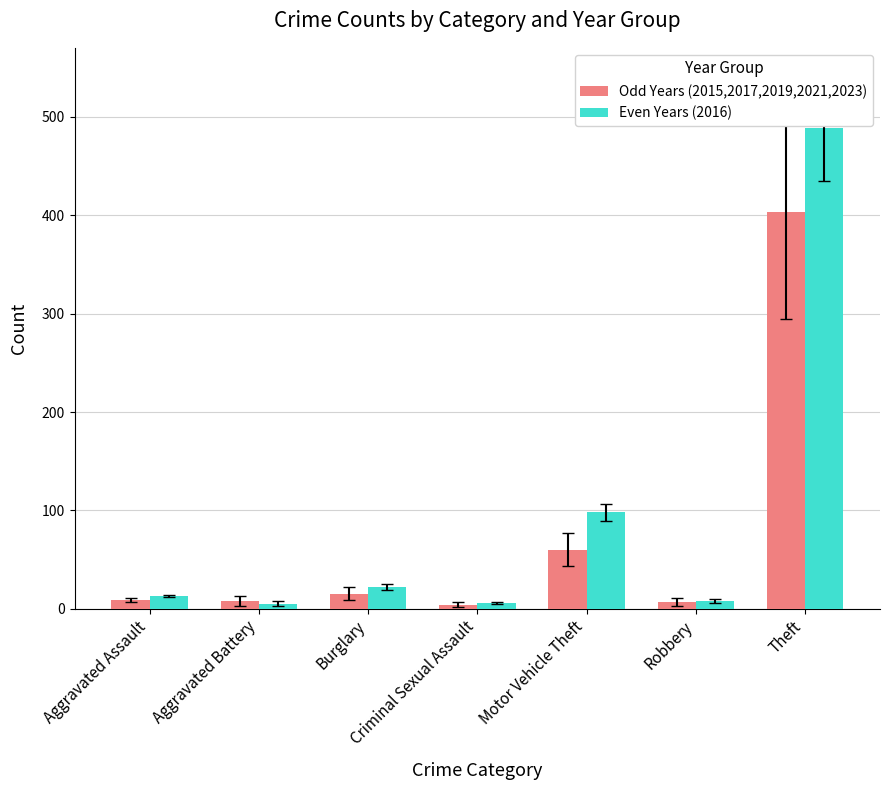

How many data points does each series have?

7